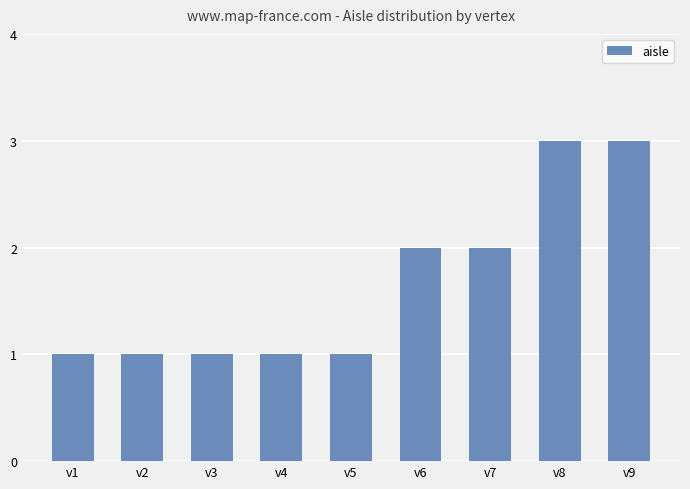

What is the value of the 8th bar from the left?

3